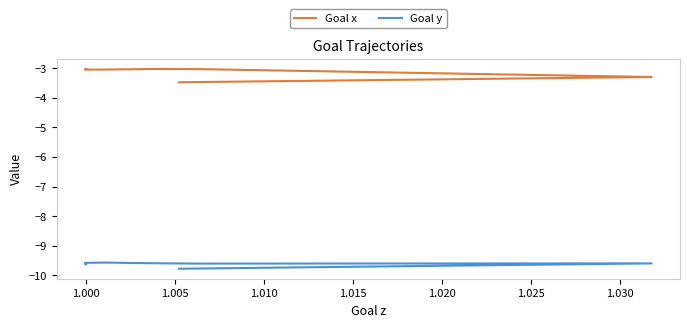

What is the sum of all Goal y values?

-182.8